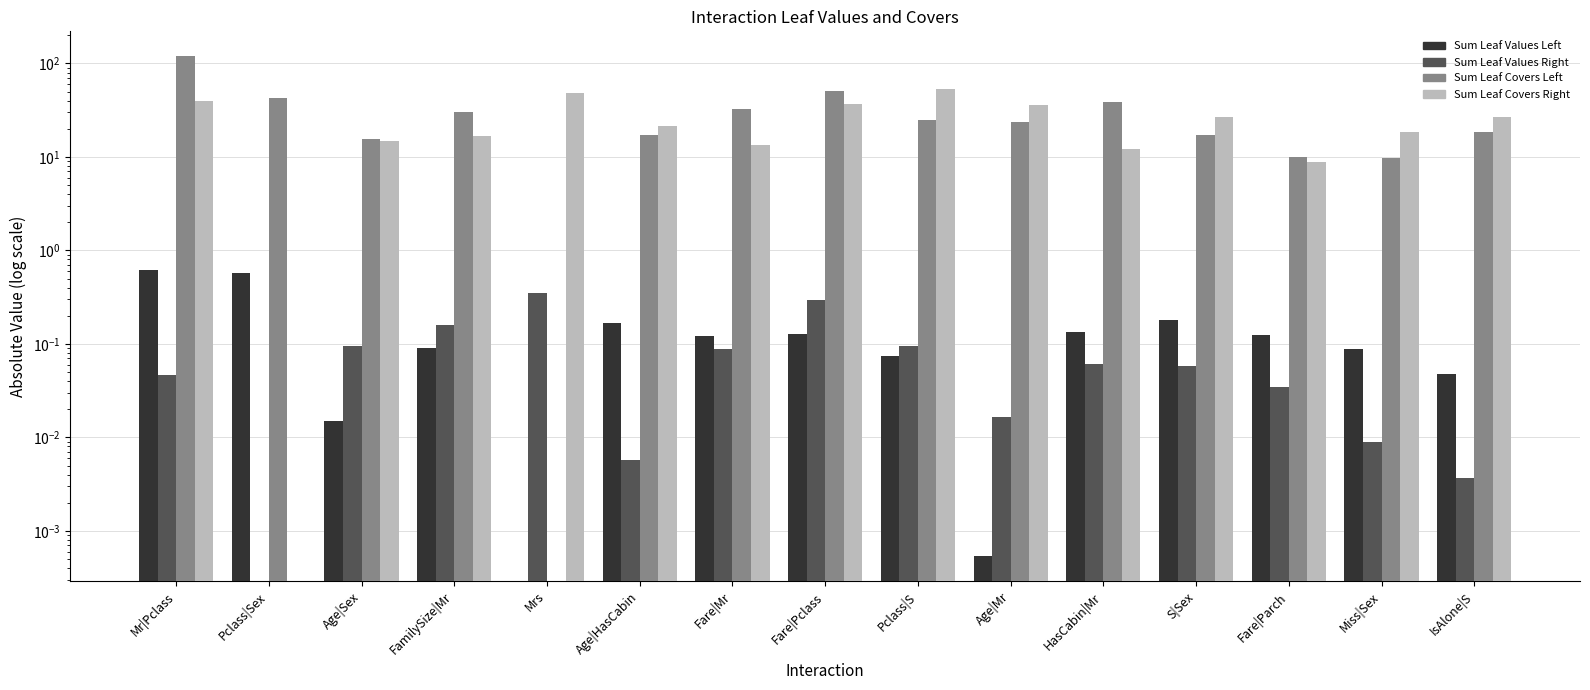

What position from the right is Fare|Pclass?

8